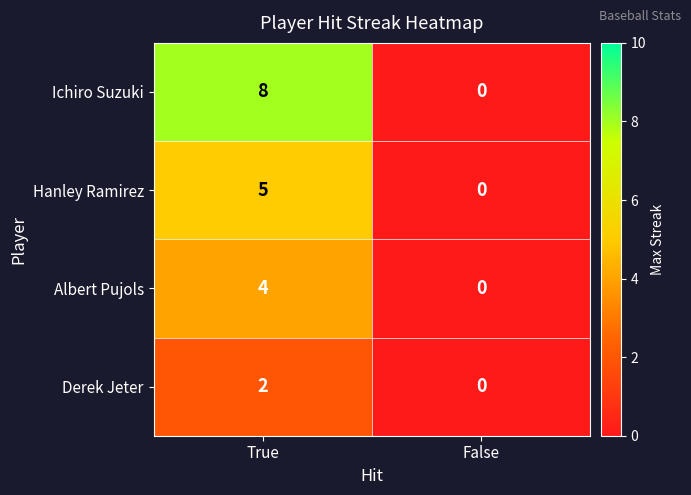

What is the sum of the Ichiro Suzuki values at True and False?

8